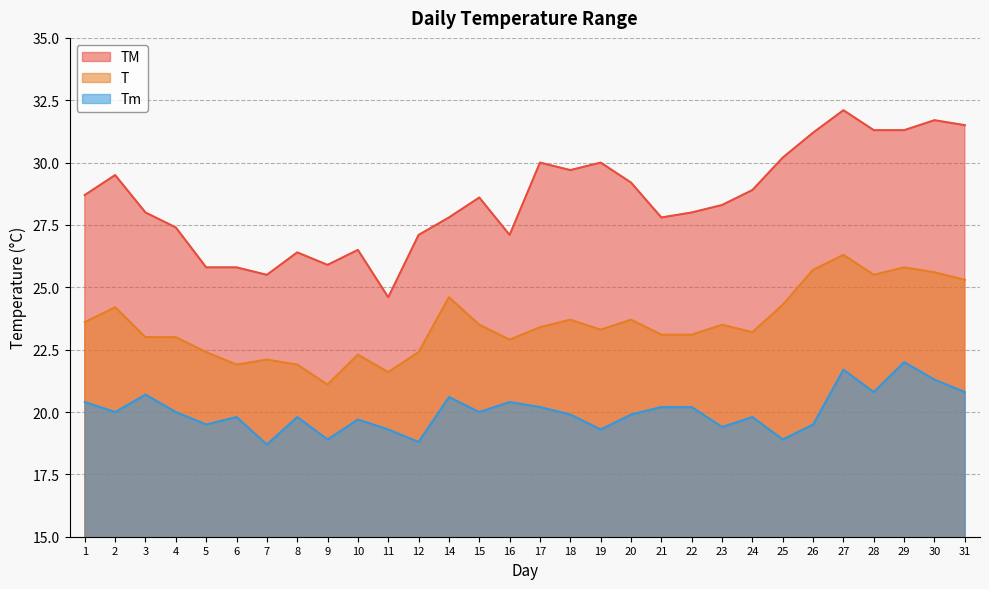

At 7, list the series in order from largest to smallest.

TM, T, Tm